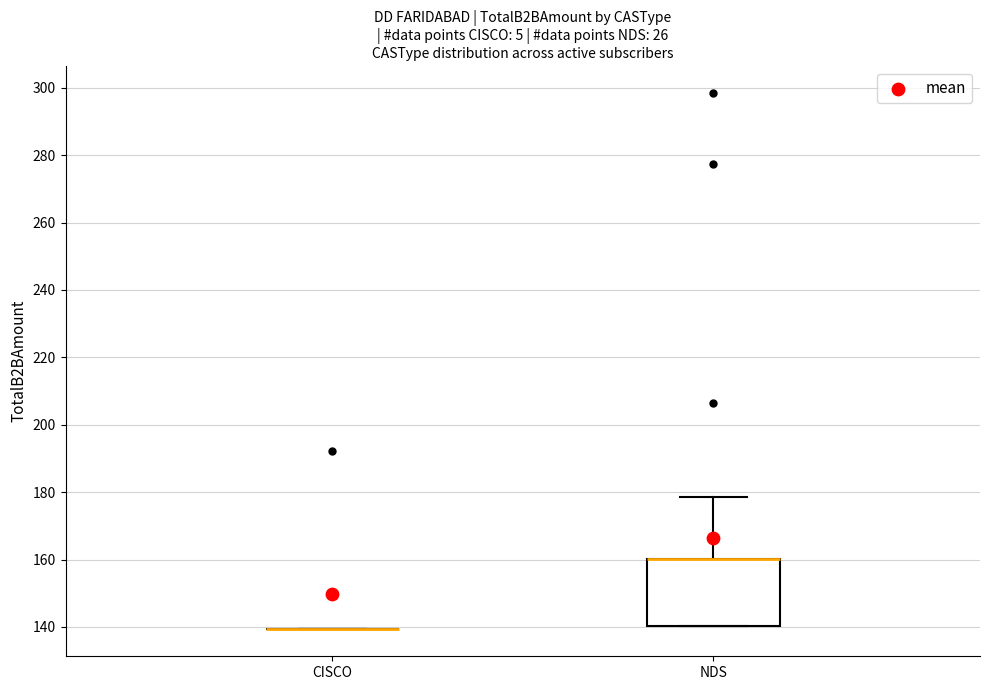

Reading left to right, transcribe this box plot: for each box, give where its median line is, the range the box spans, and where its two whiskers end, as read against the y-axis. The values are not printed on the chart, so give them approximately, as read against the axis.

CISCO: box collapsed to a line at 140, whiskers 140 to 140
NDS: median 160 (drawn on the box's upper edge), box 140 to 160, whiskers 140 to 178